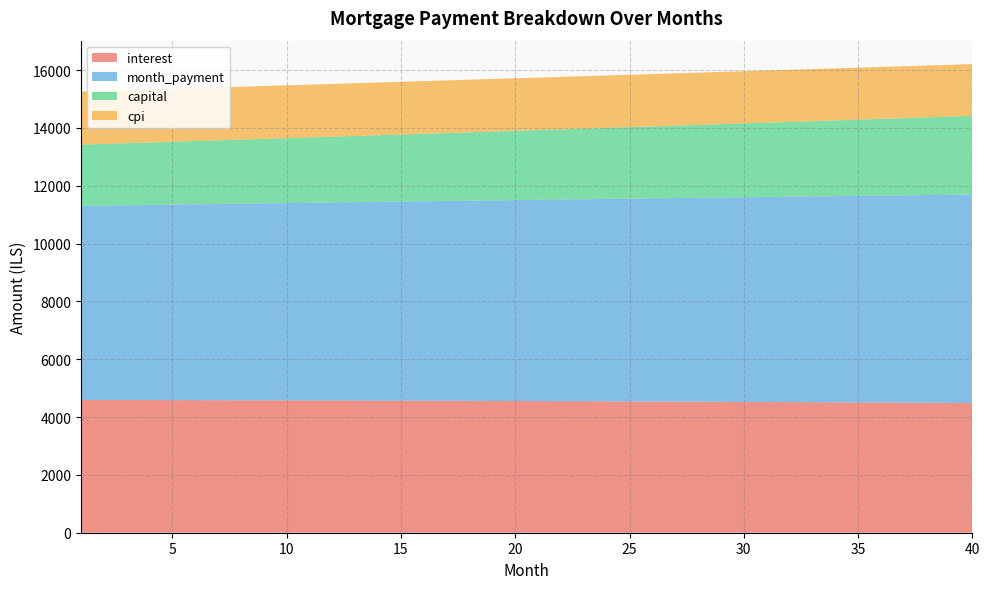

Reading left to right, list all the values displayed in this chart.

interest: 4591.7	4590.4	4589.0	4587.6	4586.1	4584.5	4582.8	4581.1	4579.3	4577.5	4575.6	4573.6	4571.5	4569.4	4567.2	4564.9	4562.6	4560.1	4557.6	4555.1	4552.4	4549.7	4546.9	4544.0	4541.1	4538.1	4535.0	4531.8	4528.5	4525.2	4521.7	4518.2	4514.6	4511.0	4507.2	4503.4	4499.4	4495.4	4491.3	4487.1
month_payment: 6712.0	6724.3	6736.6	6749.0	6761.3	6773.7	6786.2	6798.6	6811.1	6823.5	6836.1	6848.6	6861.1	6873.7	6886.3	6899.0	6911.6	6924.3	6937.0	6949.7	6962.4	6975.2	6988.0	7000.8	7013.6	7026.5	7039.4	7052.3	7065.2	7078.2	7091.1	7104.1	7117.2	7130.2	7143.3	7156.4	7169.5	7182.6	7195.8	7209.0
capital: 2120.2	2133.9	2147.6	2161.4	2175.3	2189.2	2203.3	2217.5	2231.7	2246.1	2260.5	2275.0	2289.6	2304.3	2319.1	2334.0	2349.0	2364.1	2379.3	2394.6	2410.0	2425.5	2441.1	2456.7	2472.5	2488.4	2504.4	2520.5	2536.7	2553.0	2569.4	2585.9	2602.5	2619.2	2636.1	2653.0	2670.0	2687.2	2704.5	2721.8
cpi: 1832.8	1832.3	1831.7	1831.1	1830.4	1829.8	1829.1	1828.4	1827.6	1826.9	1826.1	1825.3	1824.4	1823.5	1822.6	1821.7	1820.7	1819.7	1818.7	1817.6	1816.6	1815.4	1814.3	1813.1	1811.9	1810.7	1809.4	1808.1	1806.8	1805.4	1804.0	1802.6	1801.1	1799.6	1798.1	1796.5	1794.9	1793.2	1791.6	1789.9